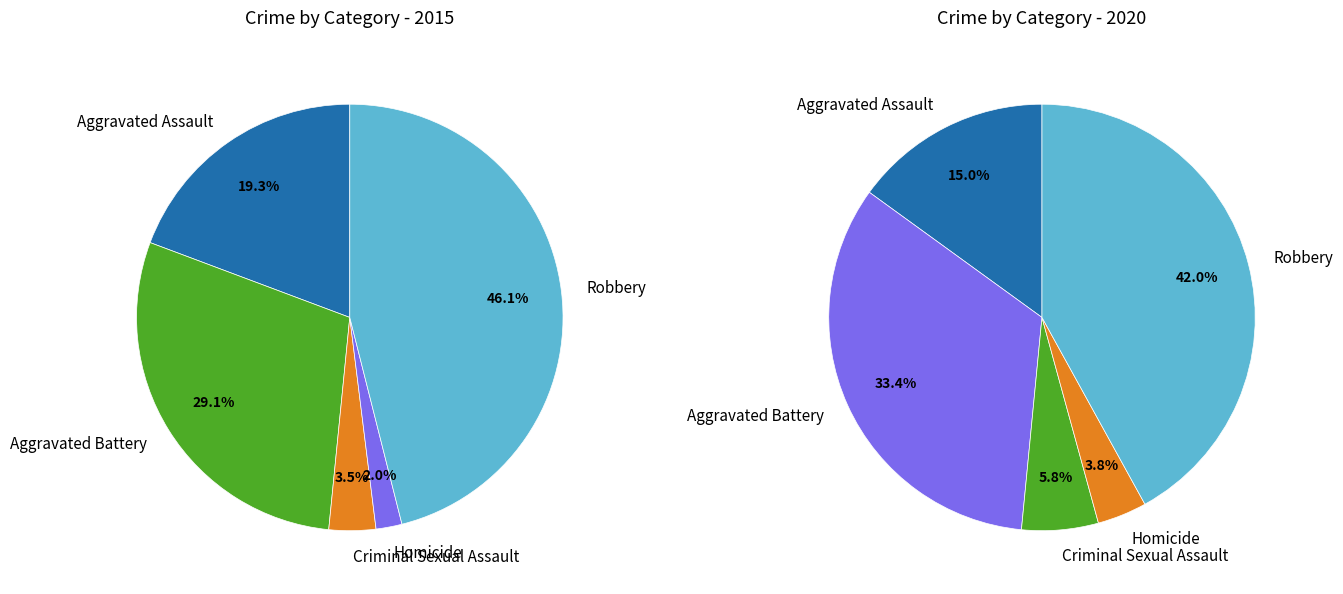

The values_2020 slice represents 19% of the pie. True or false?

False